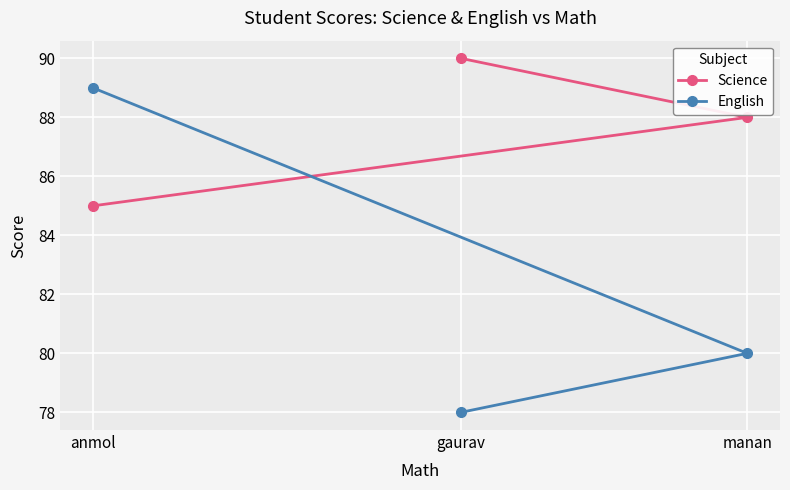

Reading right to left, what are all the values shown in this chart?

Science: manan=88	gaurav=90	anmol=85
English: manan=80	gaurav=78	anmol=89